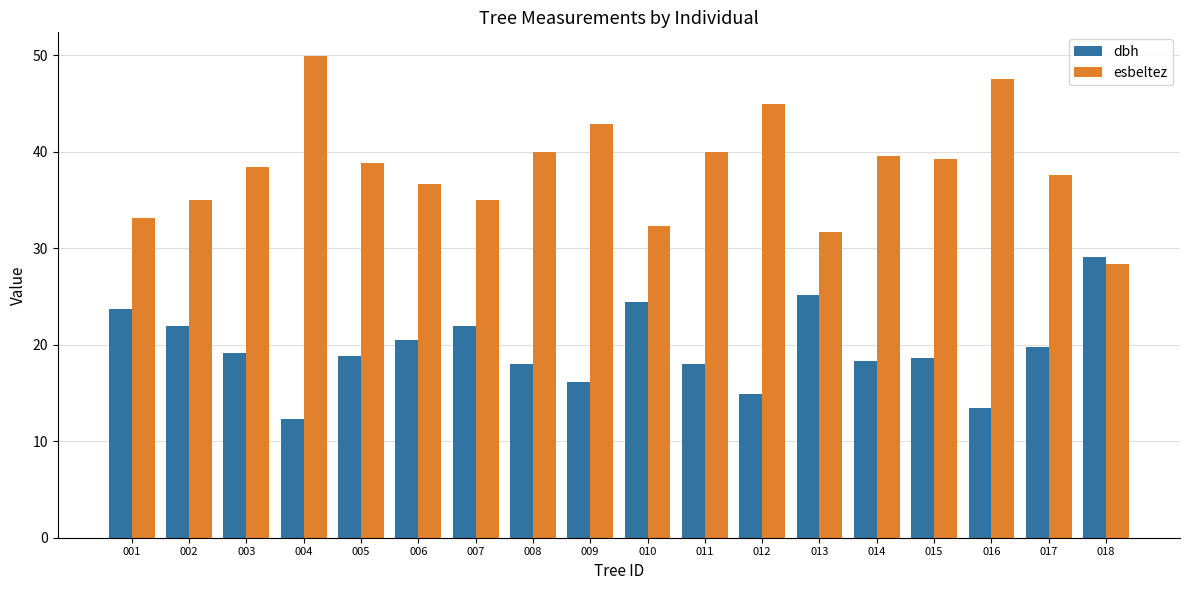

The value of dbh at 016 is 18.4. True or false?

False